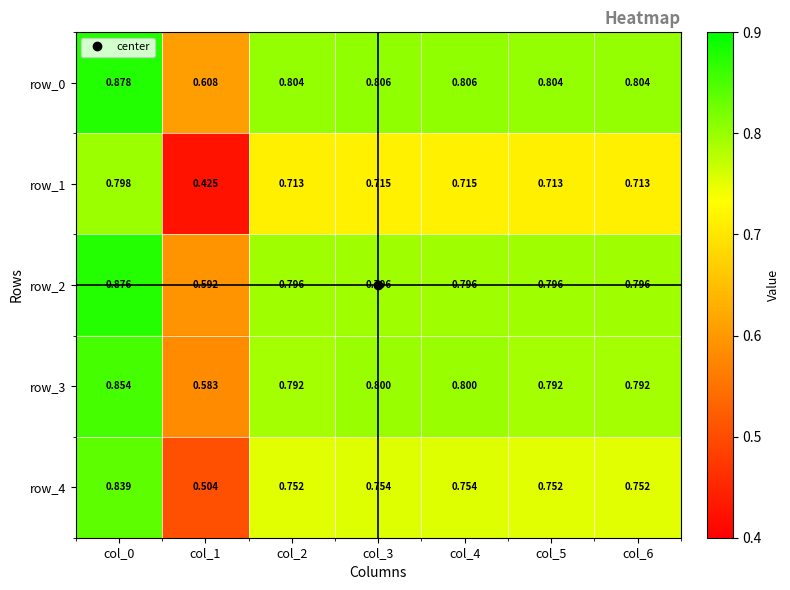

At which label does row_3 reach its minimum?

col_1